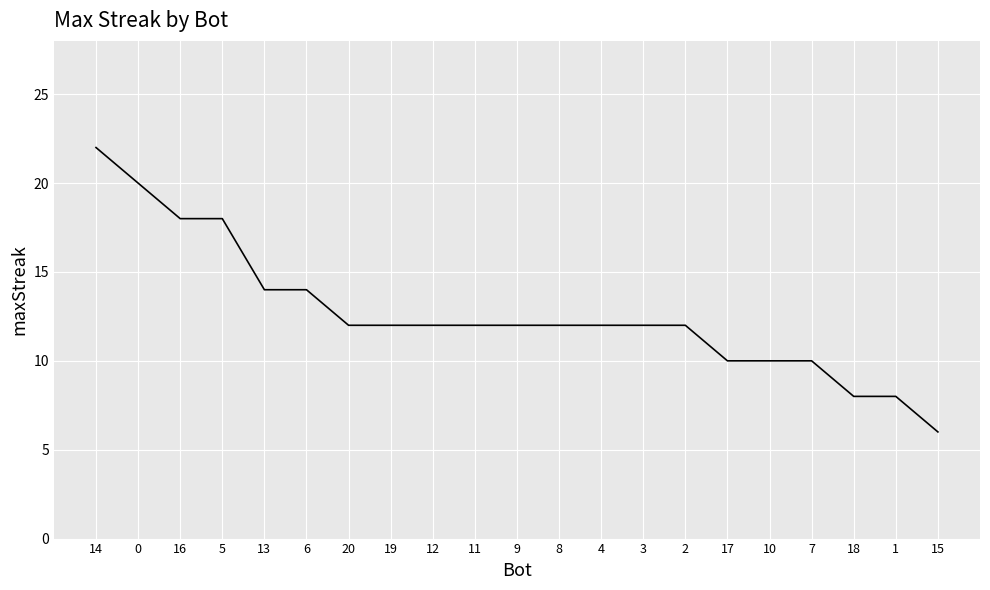

Which has a higher value, 14 or 10?

14